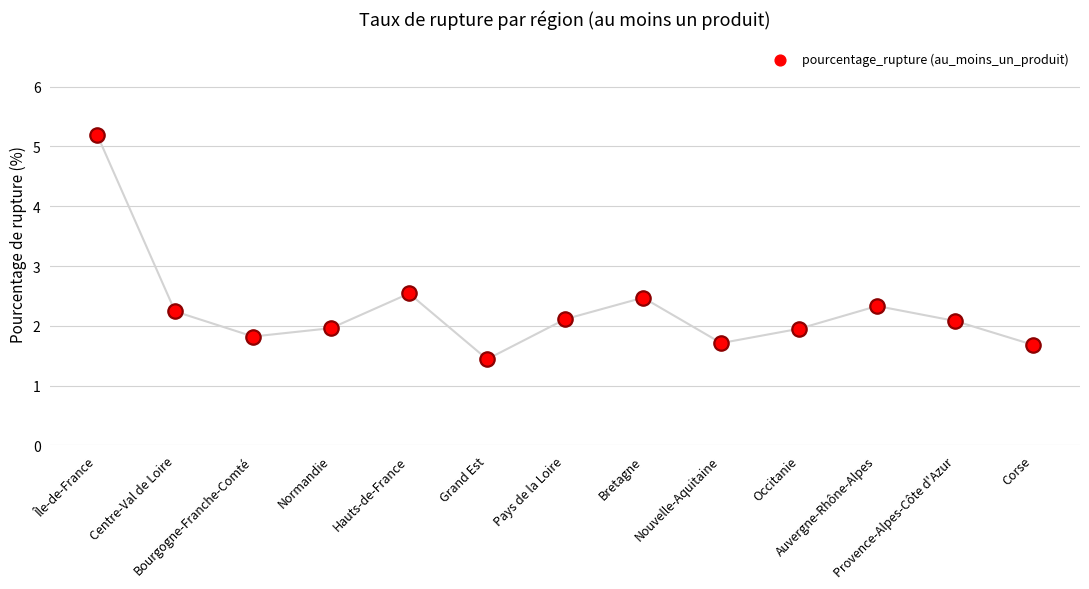

Approximately how many times larger is the value at Provence-Alpes-Côte d'Azur compared to Normandie?

1.1